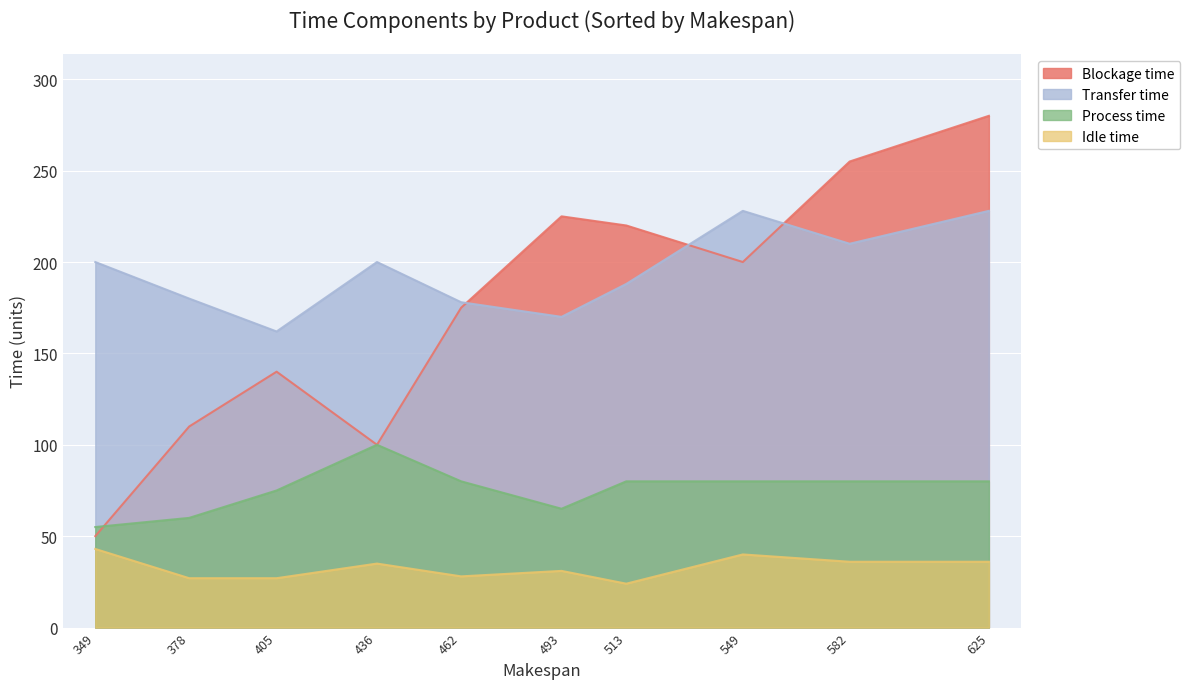

Which series has the largest range (max minus min)?

Blockage time